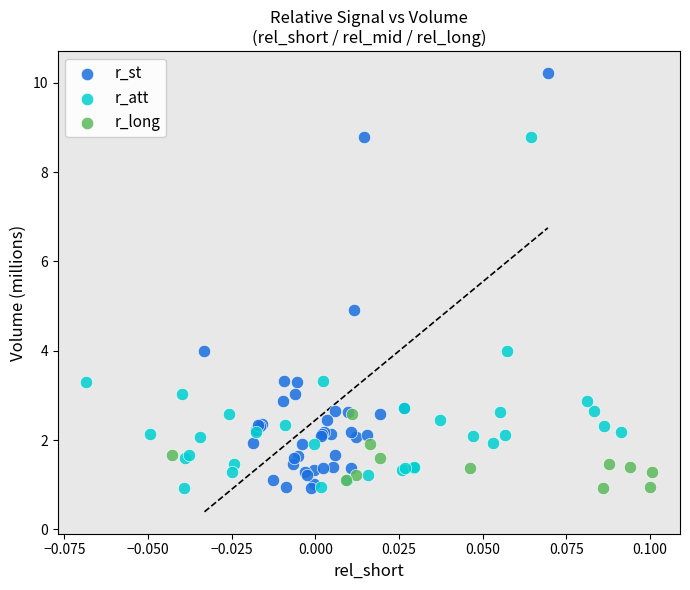

Which series has the largest Y range (max minus min)?

r_st